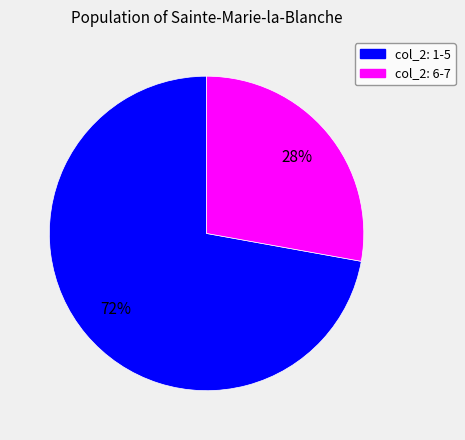

Does any single category account for the majority?

Yes